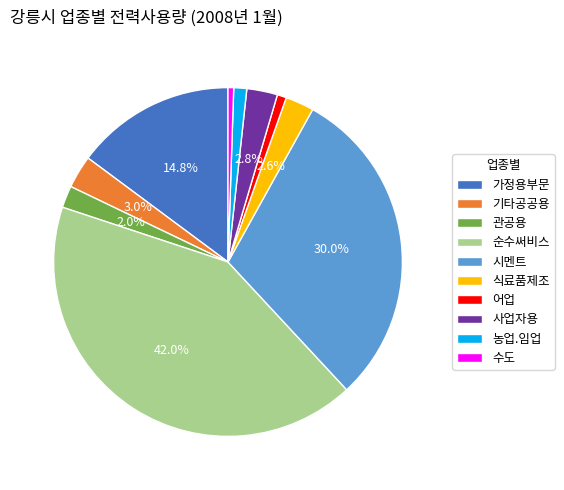

What is the ratio of the value at 기타공공용 to the value at 관공용?

1.5